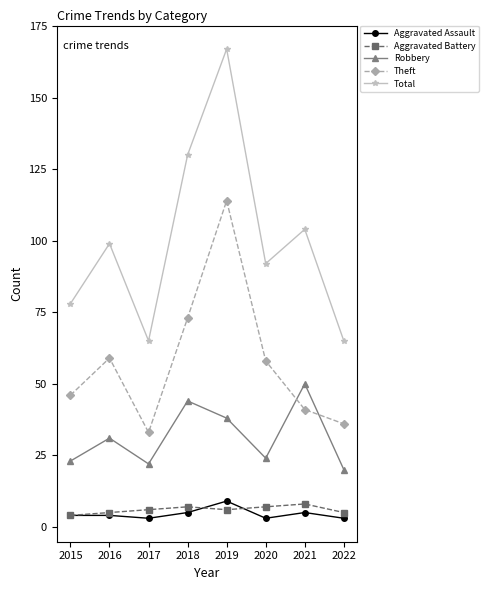

The Total series shows 104 at 2021. True or false?

True